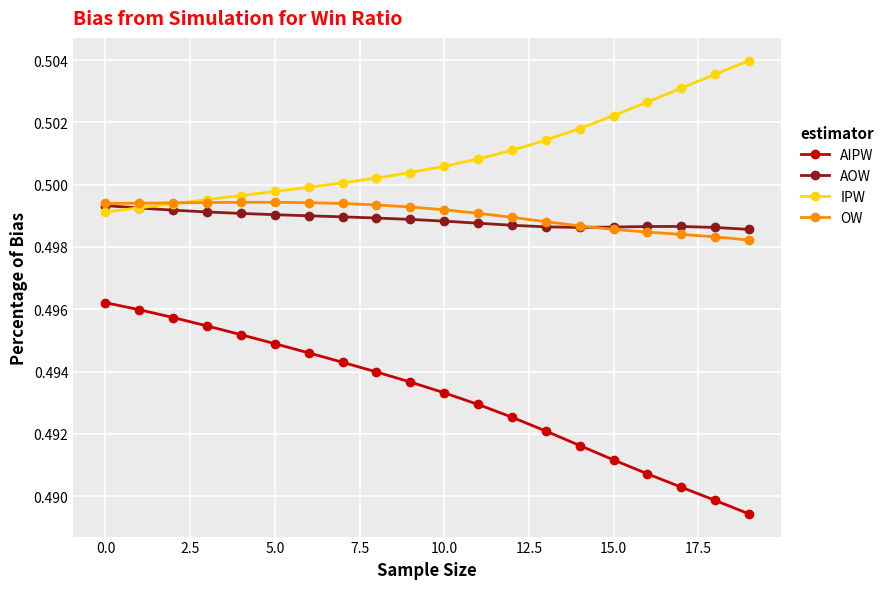

Which series has the largest total across all categories?

IPW